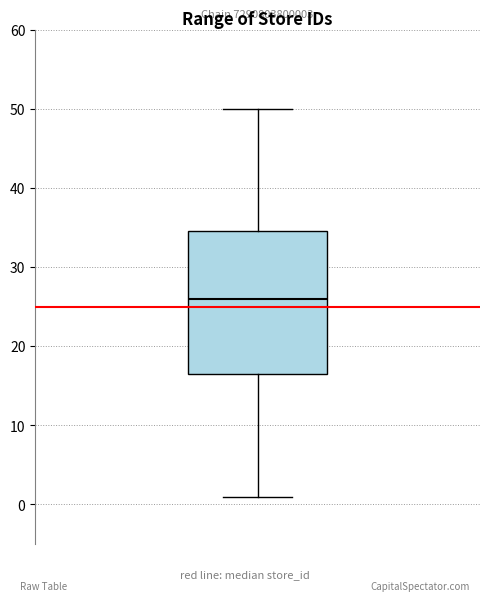

Read this box plot against the y-axis: the position of the median line, the range covered by the box, and the ends of both whiskers. The values are not printed on the chart, so give them approximately, as read against the axis.

median 26, box 17 to 35, whiskers 1 to 50